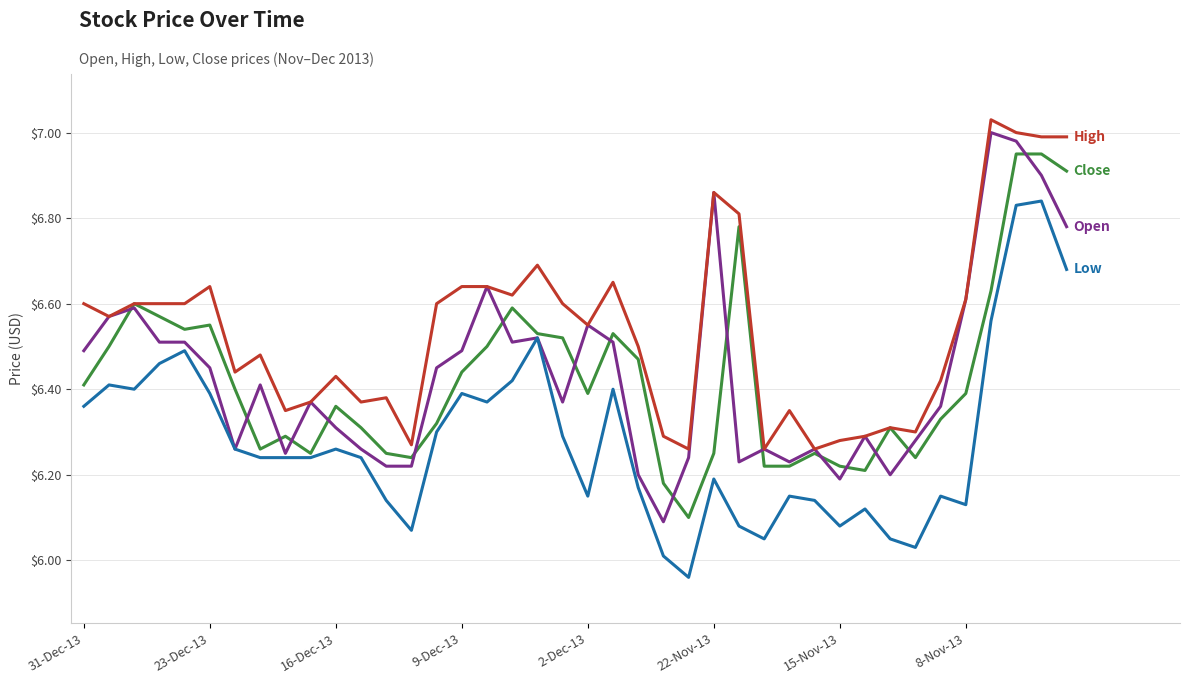

Is this an area chart (filled region under the line)?

No